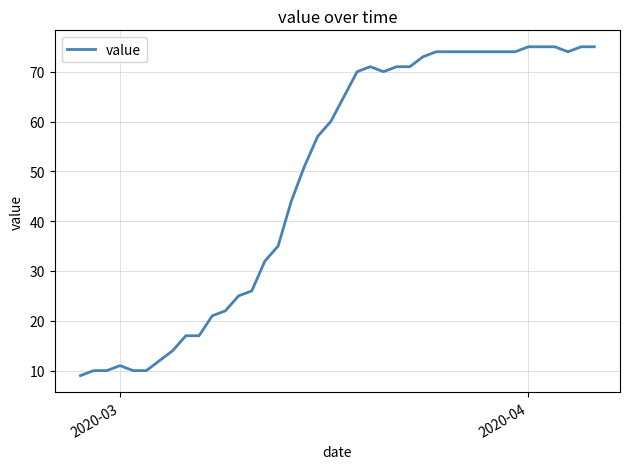

What is the minimum value shown in the chart?

9